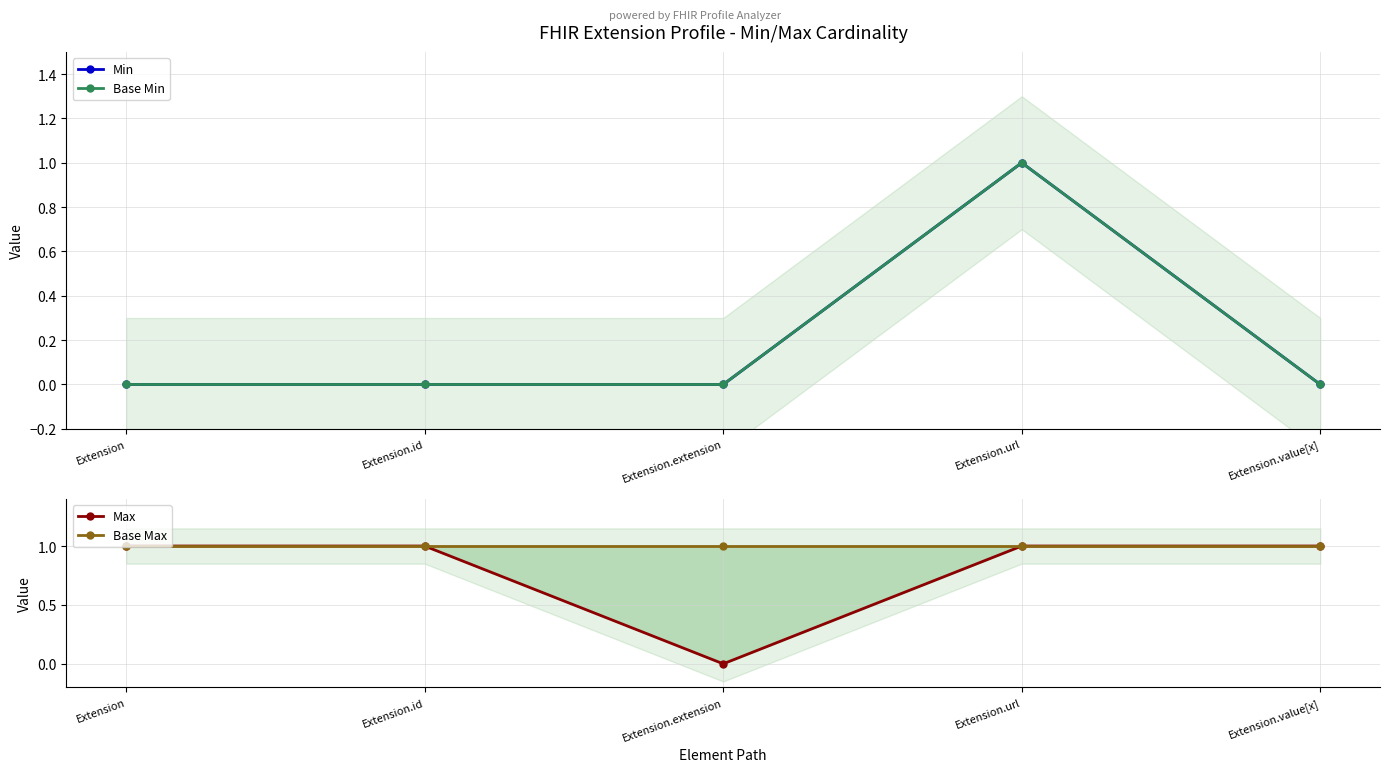

Which label corresponds to the smallest value in the chart?

Extension